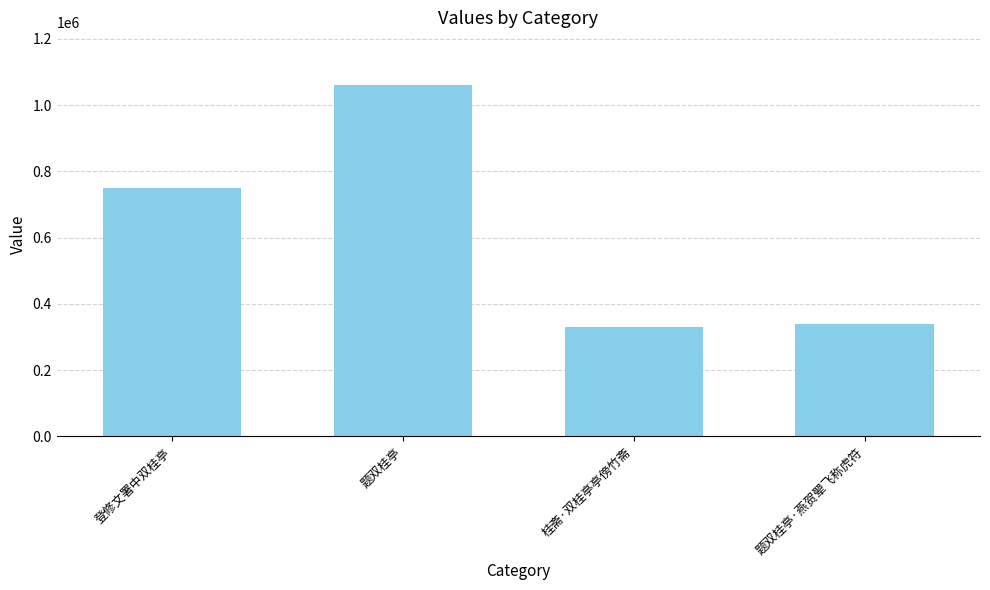

What is the difference between the values at 题双桂亭·燕贺翚飞称虎符 and 桂斋·双桂亭亭傍竹斋?

10736